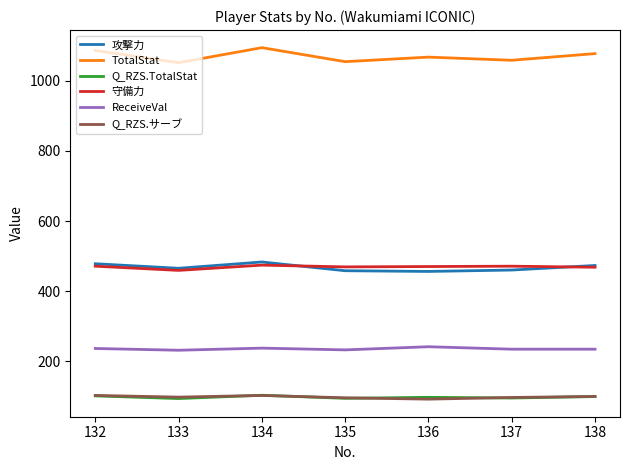

At how many categories does at least one series exceed 161?

7